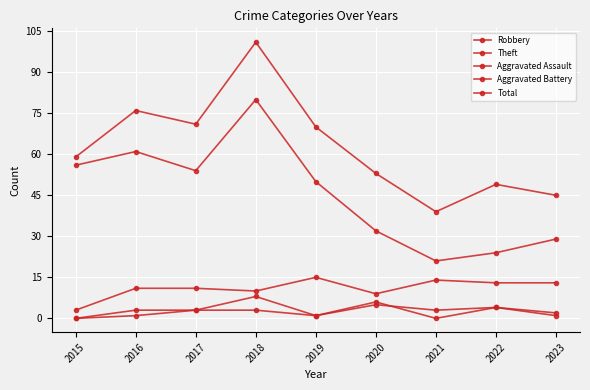

How many data points does each series have?

9